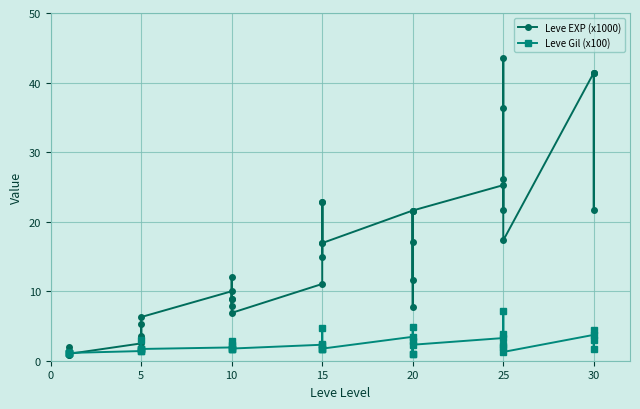

In Leve EXP (x1000), how many points are lower than both neighbors (excluding endpoints)?

12